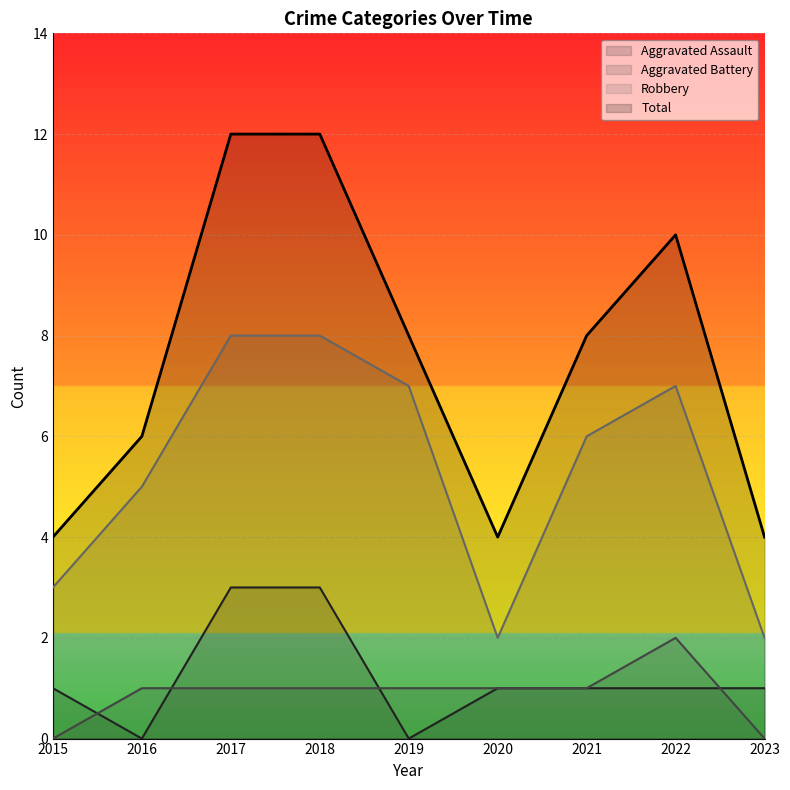

List the series in order of their peak value, lowest first.

Aggravated Battery, Aggravated Assault, Robbery, Total